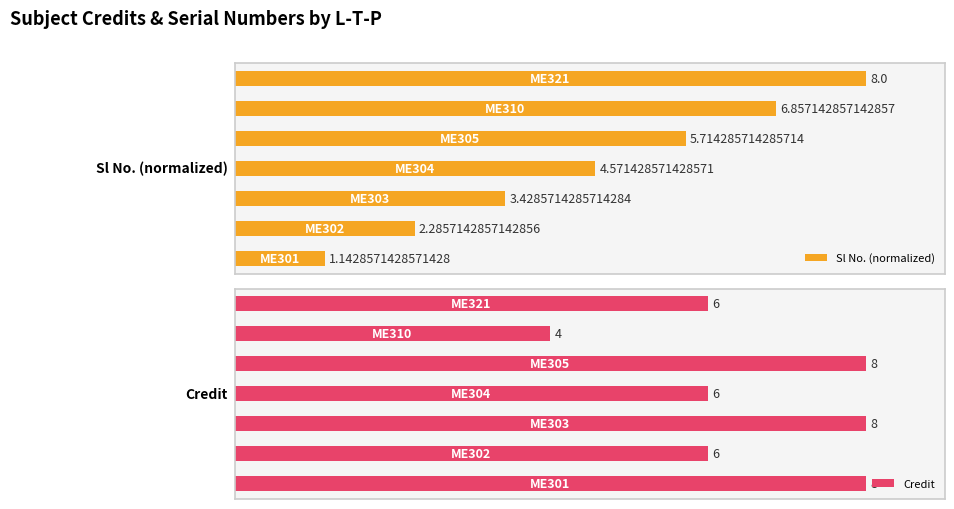

What is the average value of the Credit series?

6.6